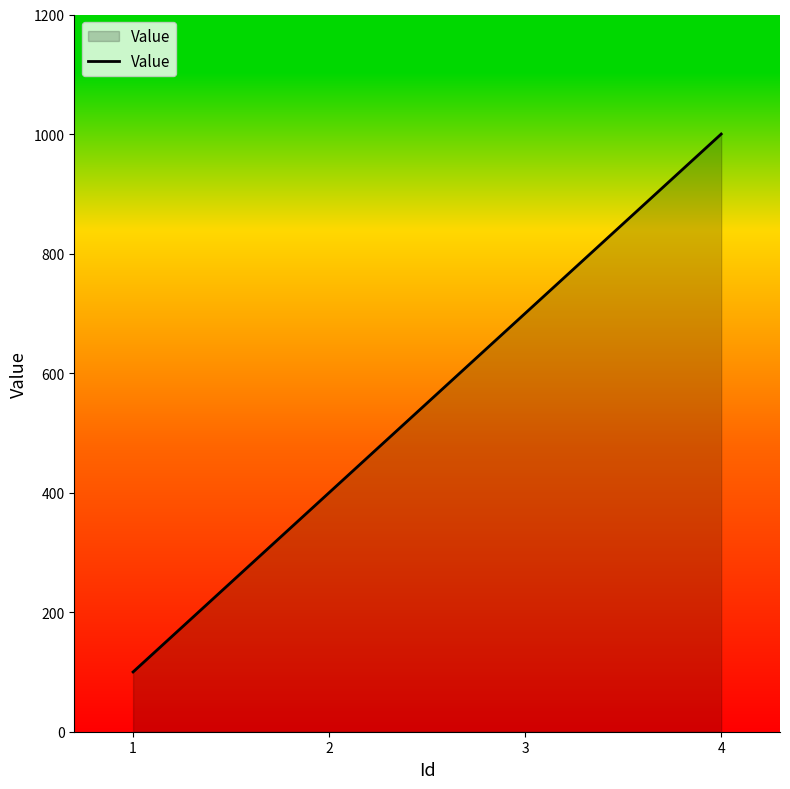

The value at 4 is 1613. True or false?

False